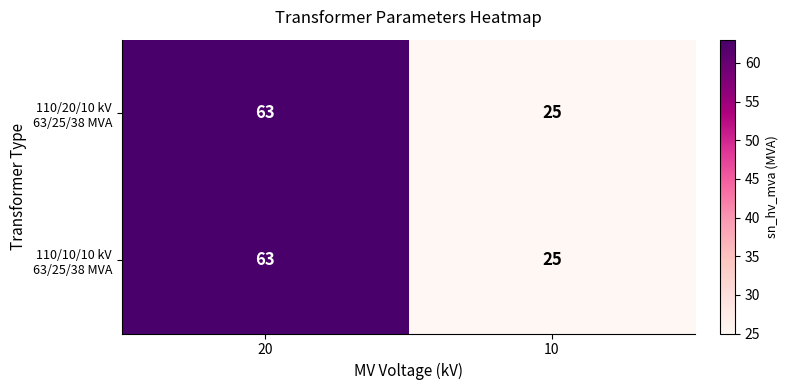

At which category does the chart reach its peak across all series?

20